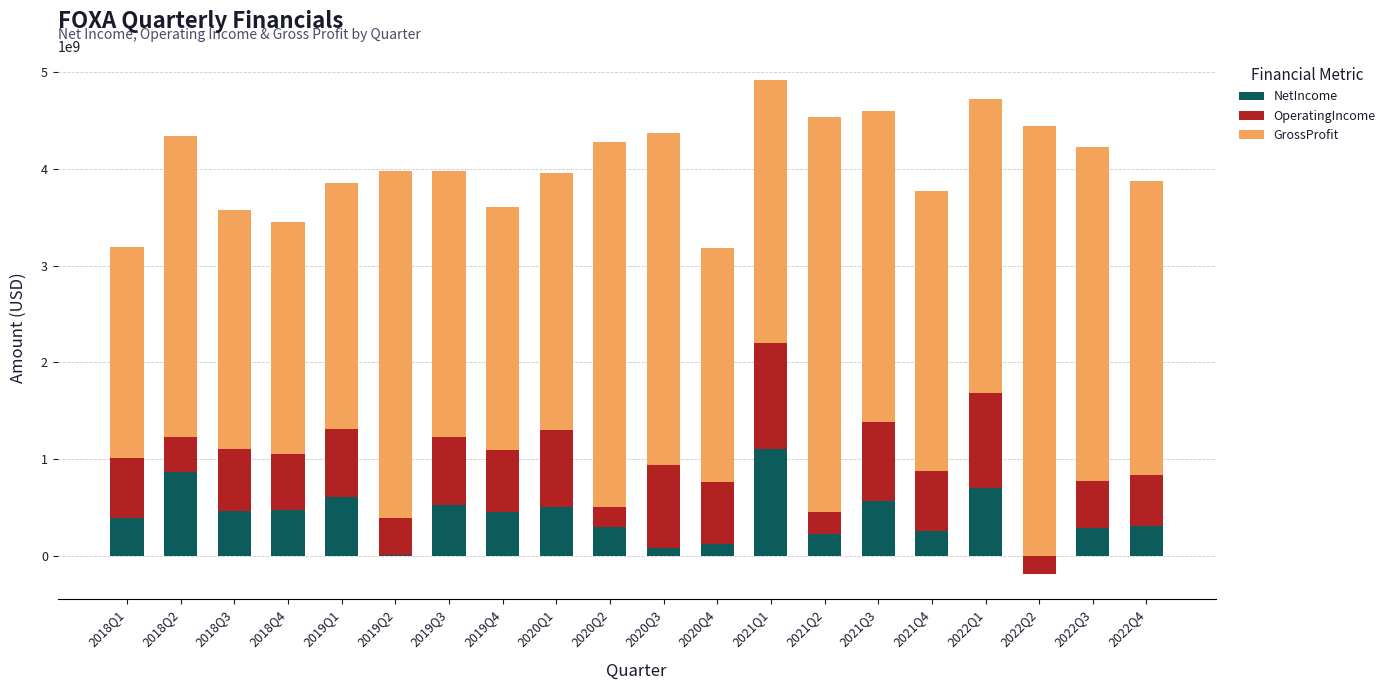

What is the maximum value shown in the chart?

4441000000